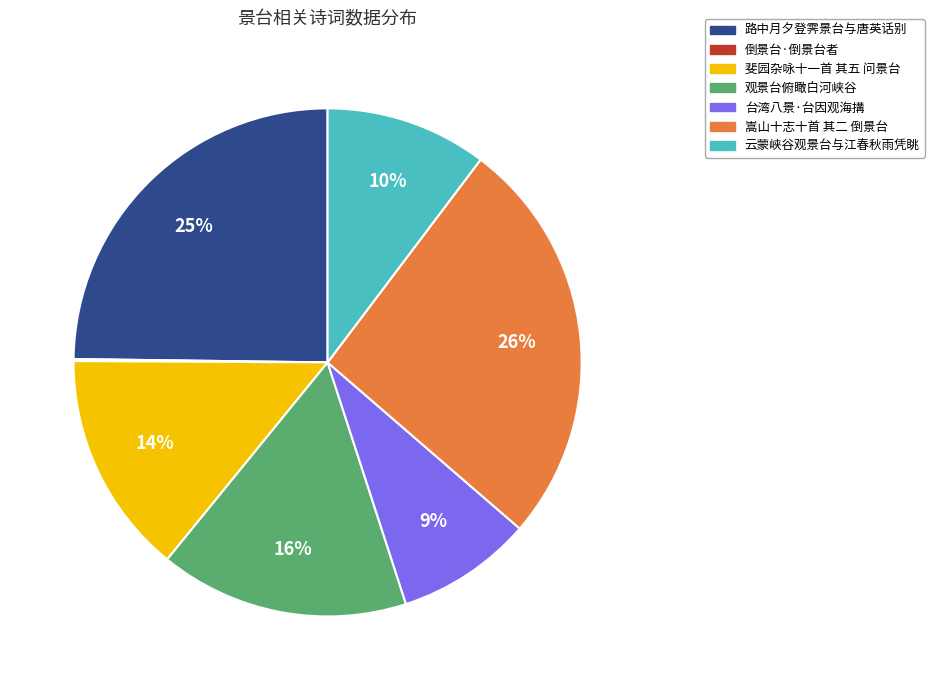

Which slice is the largest?

嵩山十志十首 其二 倒景台